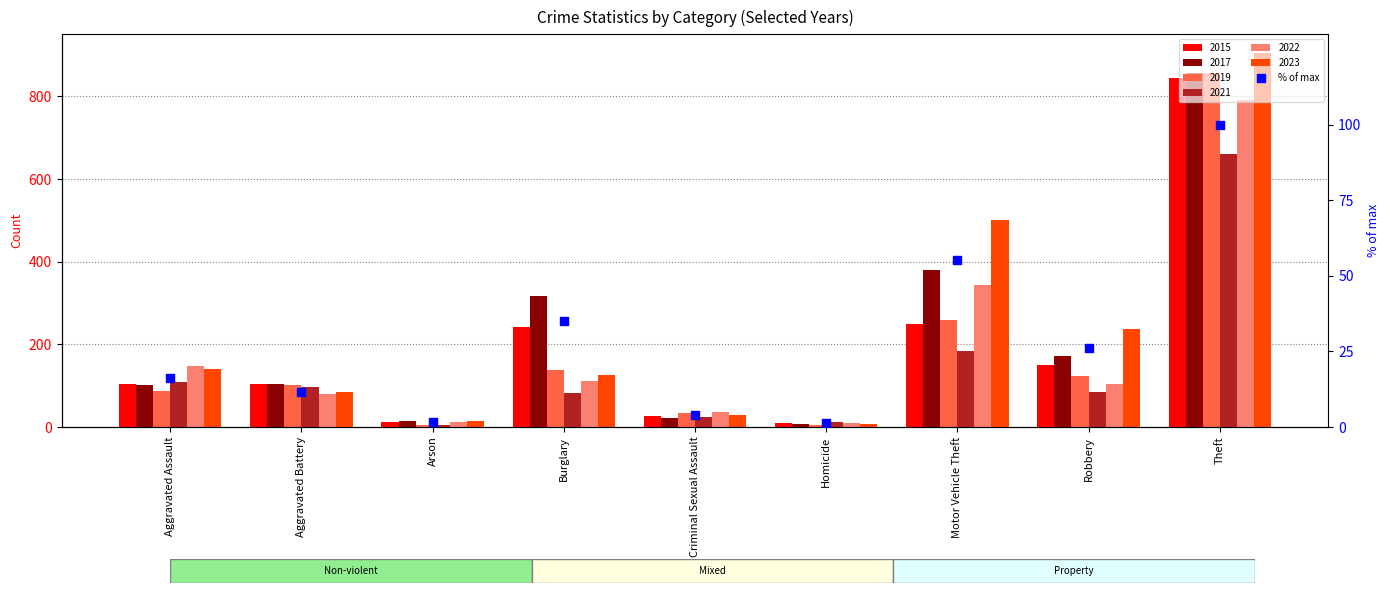

What is the ratio of the value at Motor Vehicle Theft to the value at Aggravated Battery?

4.8